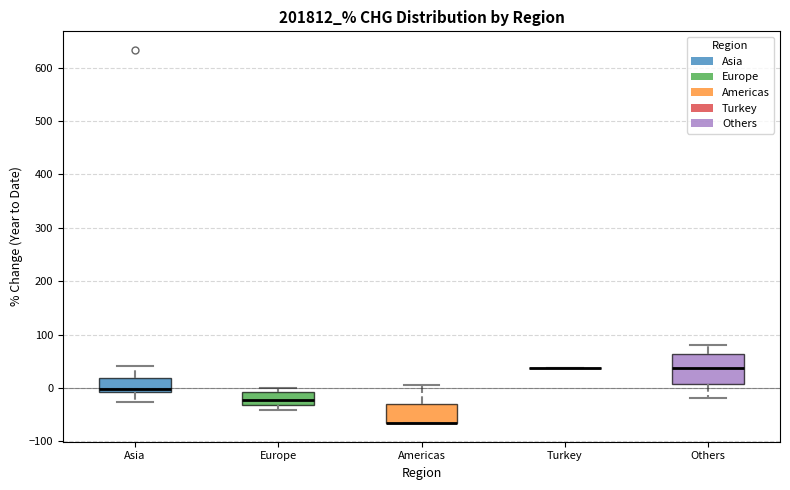

Which box is the tallest, from its lower edge to its upper edge?

Others